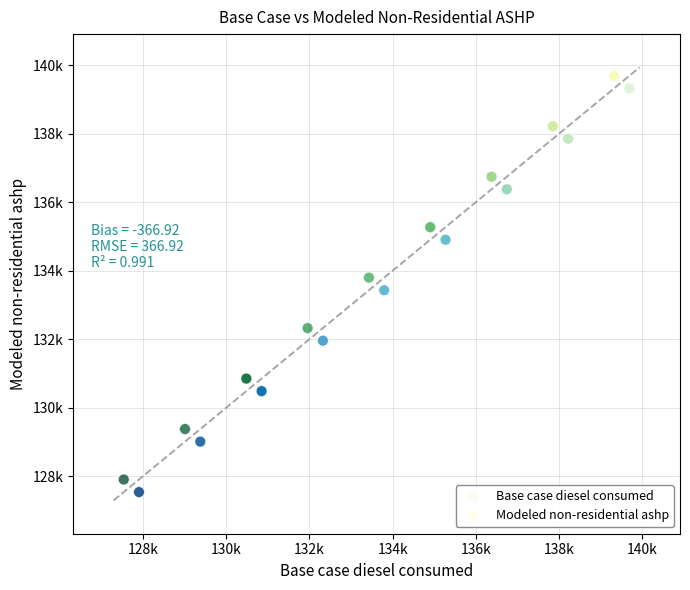

What are all the series names shown in the legend?

Base case diesel consumed, Modeled non-residential ashp